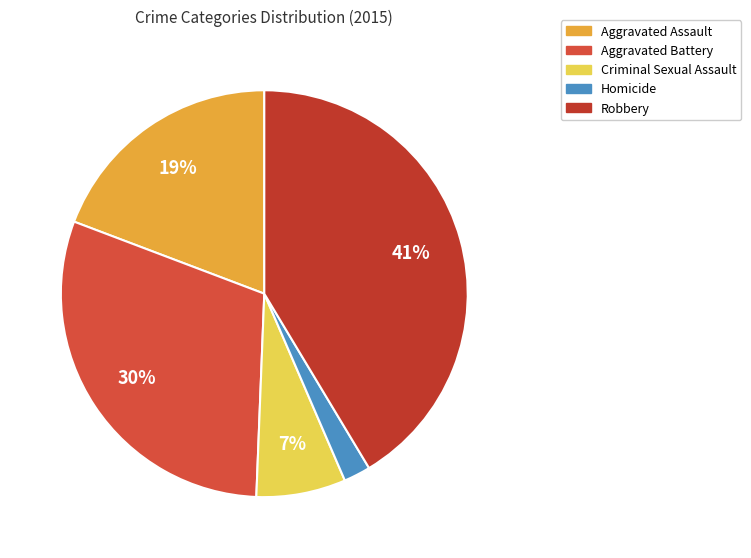

To the nearest percent, what is the difference between the Aggravated Battery and Criminal Sexual Assault slice percentages?

23%